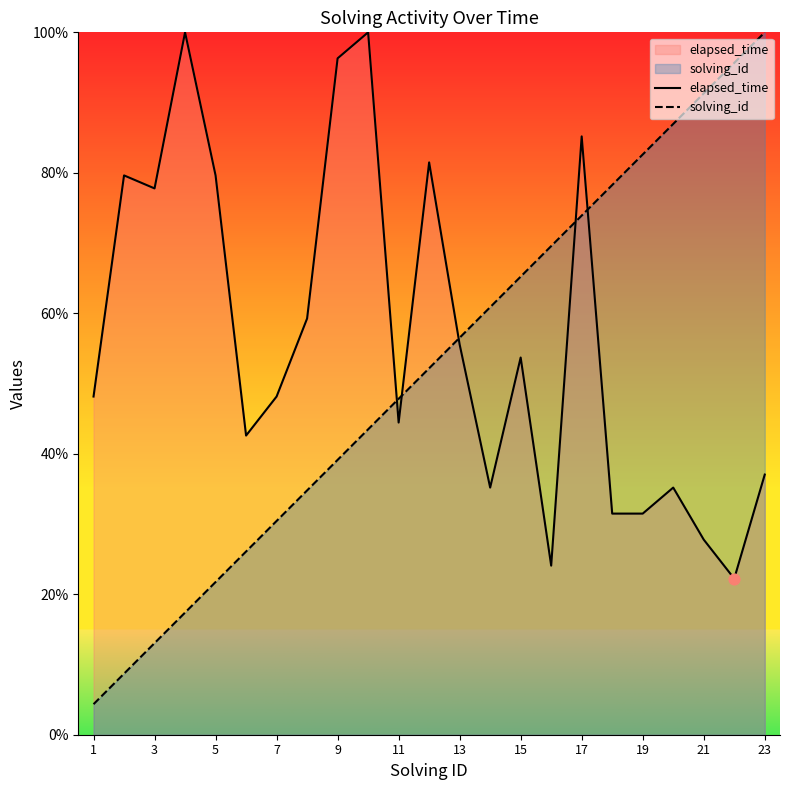

Which series has the largest total across all categories?

elapsed_time